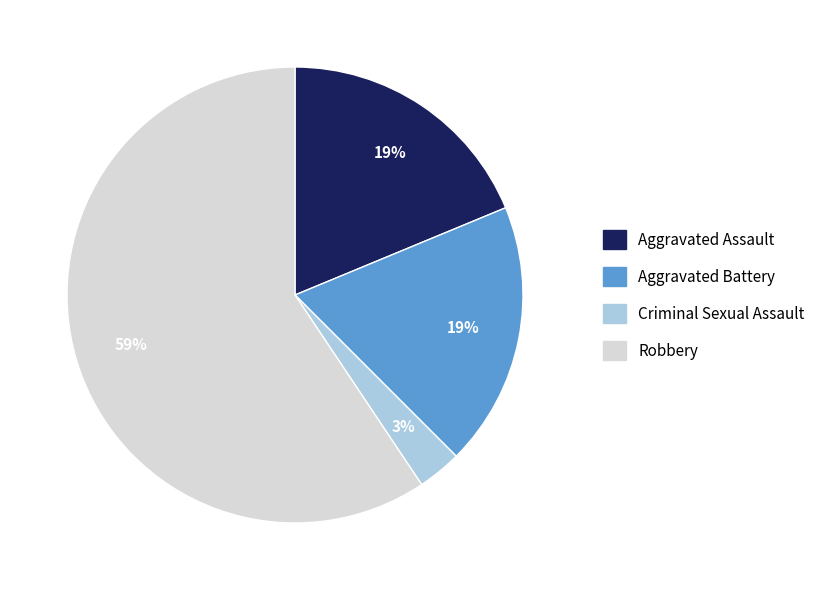

What is the ratio of the value at Aggravated Assault to the value at Robbery?

0.3